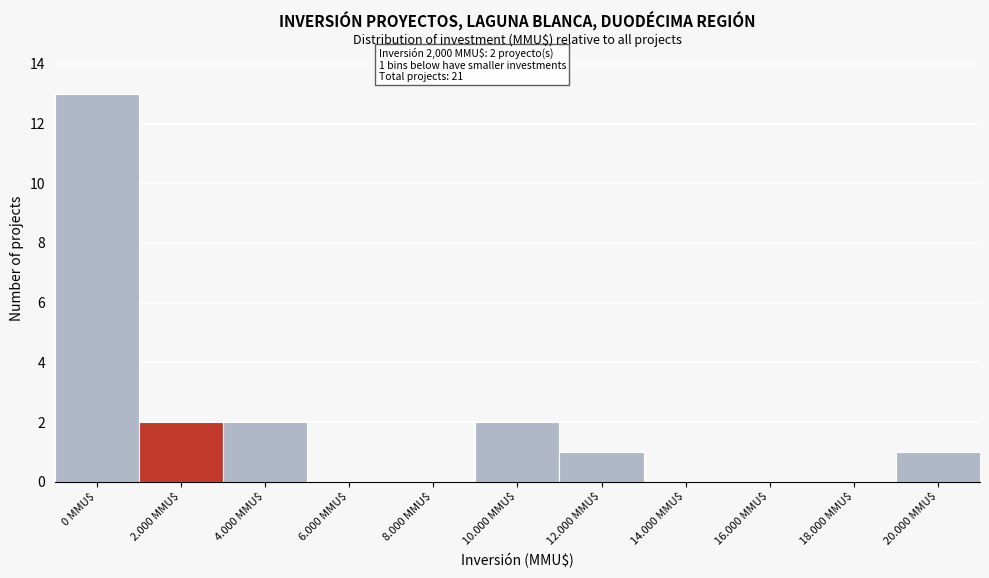

Is it true that the value at 6.000 MMU$ is 0?

True